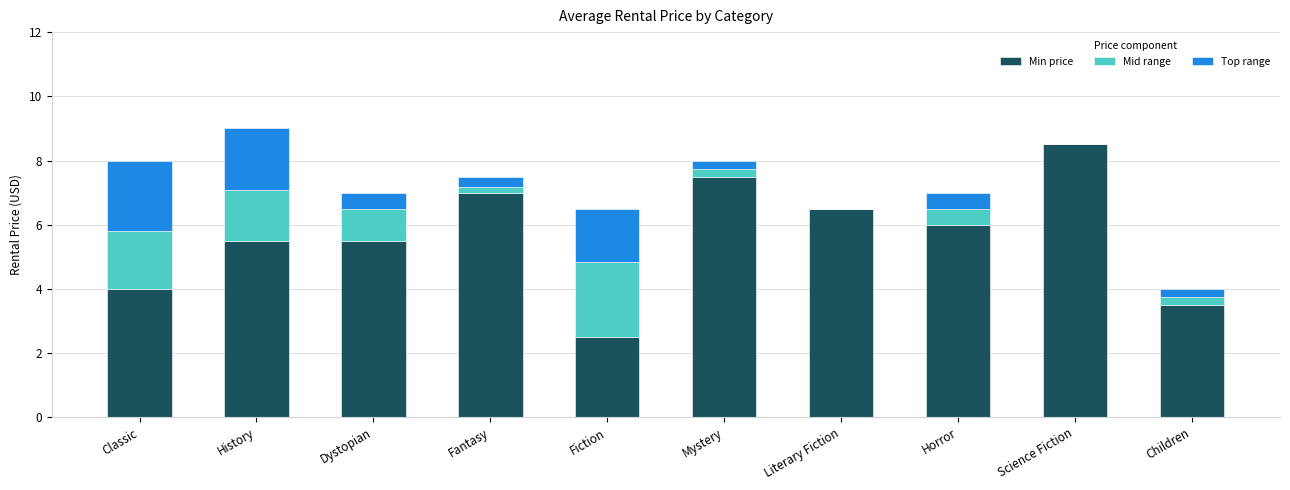

What is the maximum value for Min price?

8.5